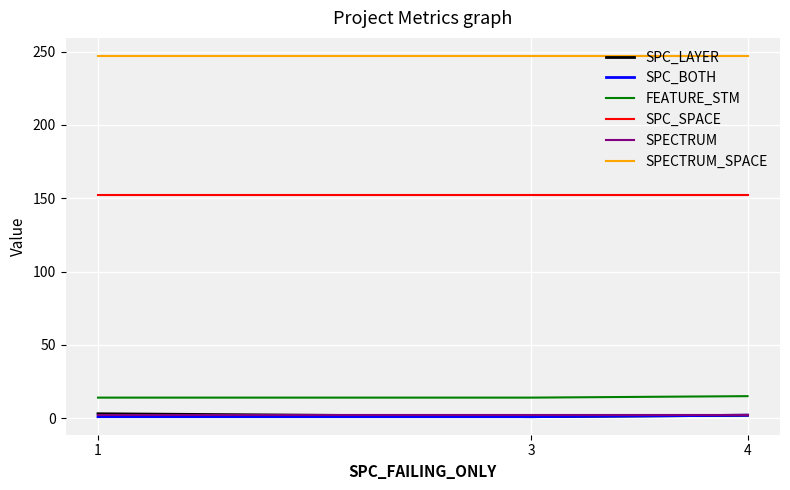

What is the minimum value for SPECTRUM_SPACE?

247